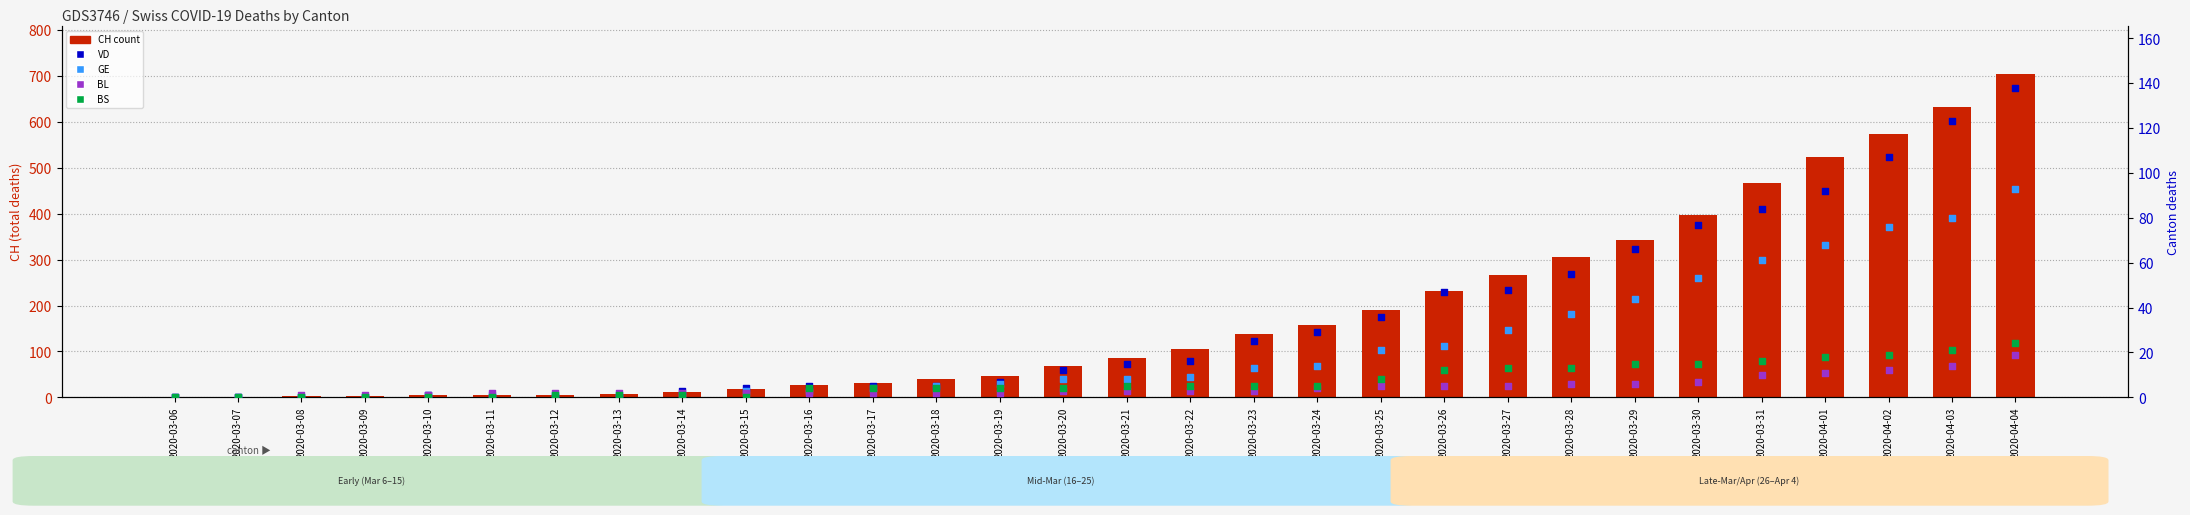

Which series has the largest total across all categories?

CH (total)